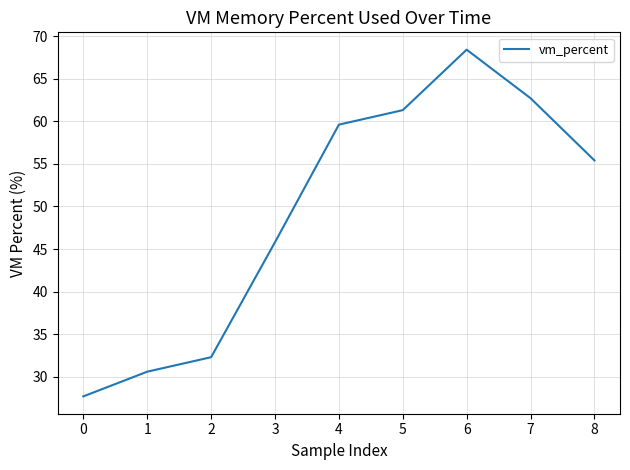

Rank the categories by value from lowest to highest.

0, 1, 2, 3, 8, 4, 5, 7, 6